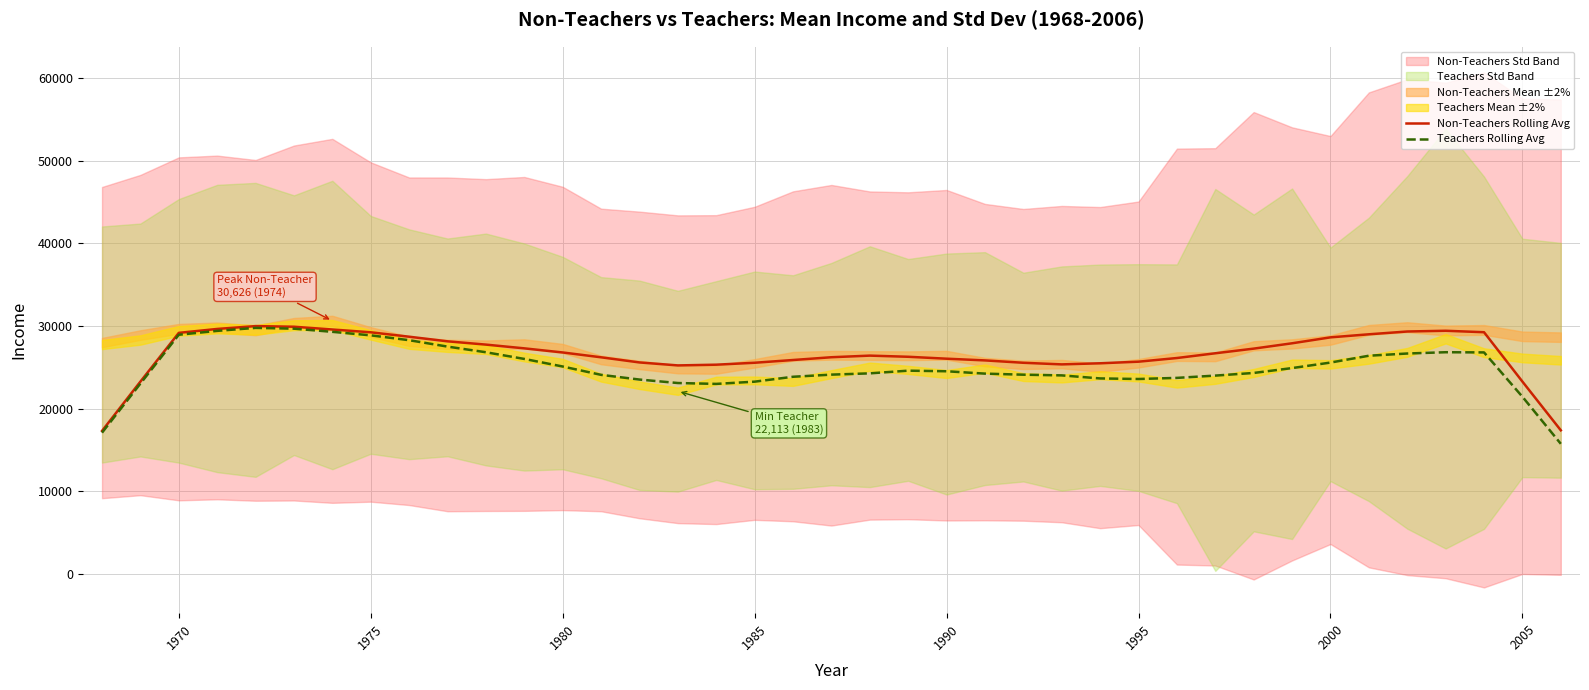

Which series has the widest spread of values?

Teachers Rolling Avg